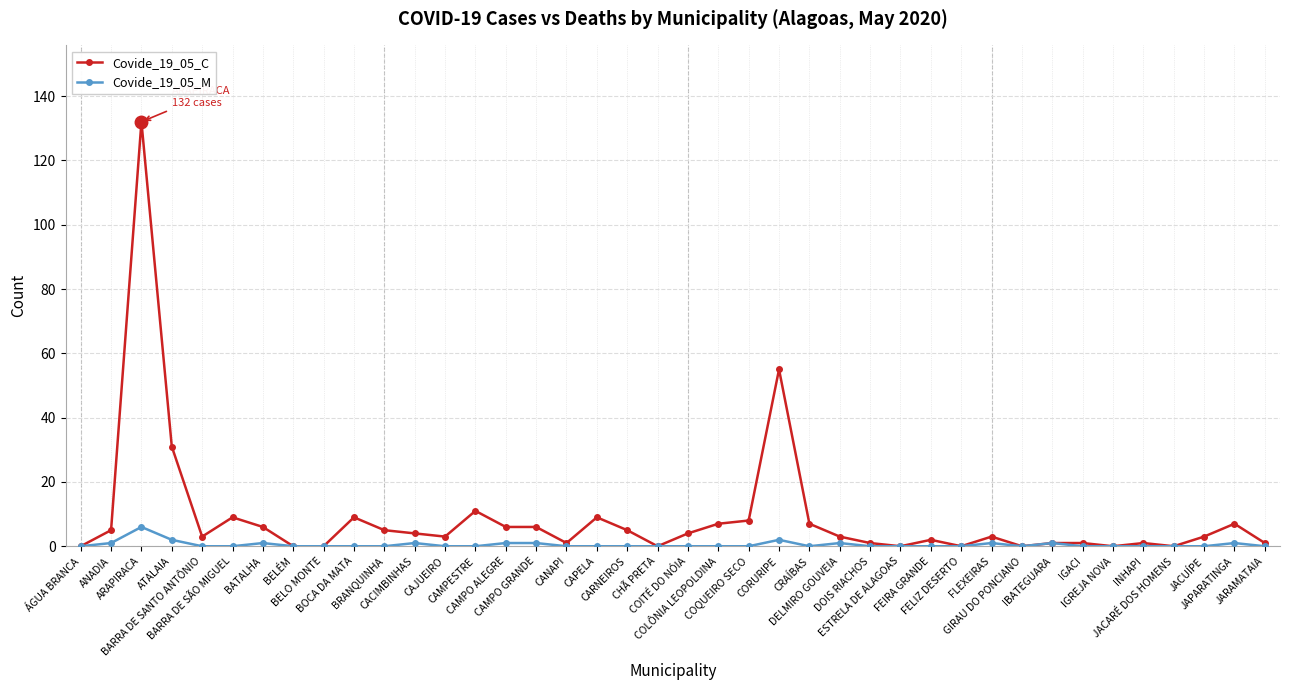

Is it true that Covide_19_05_C equals 79 at FELIZ DESERTO?

False